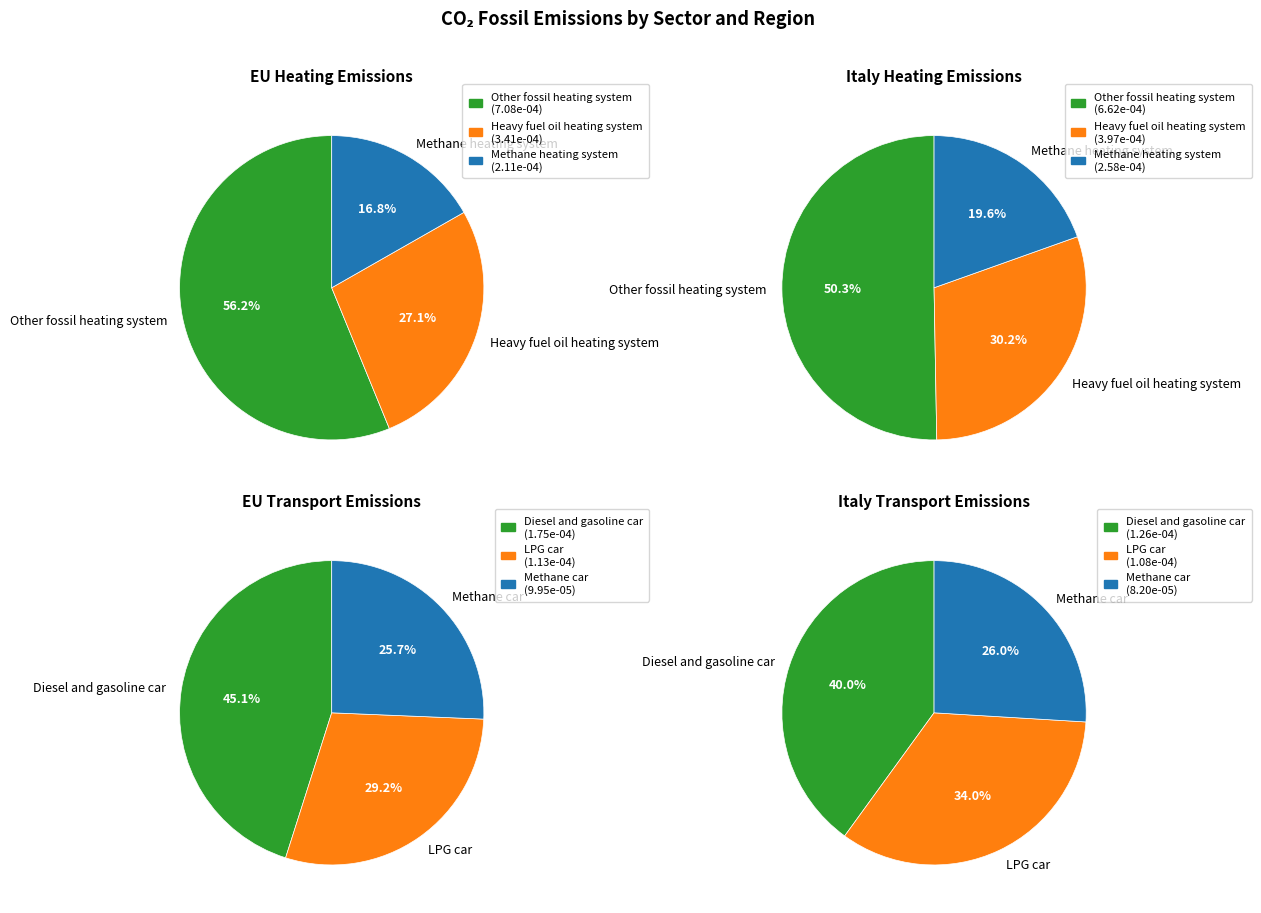

How many segments does this pie chart have?

3